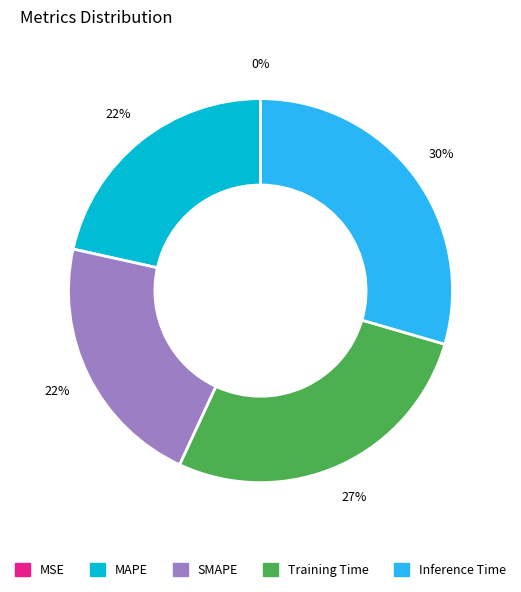

To the nearest percent, what is the difference between the largest and smallest slice percentages?

30%